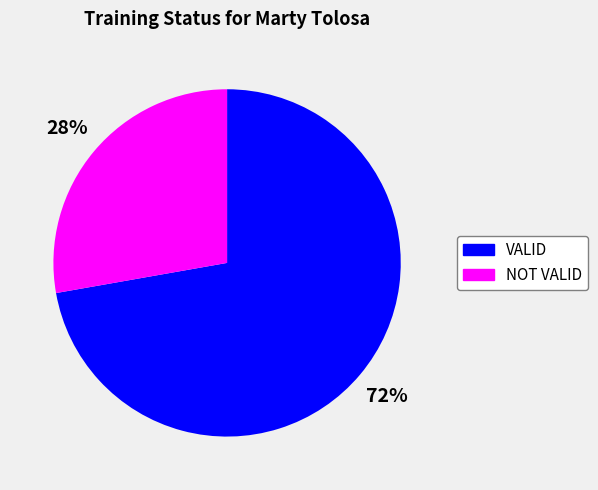

To the nearest percent, what is the combined percentage of NOT VALID and VALID?

100%